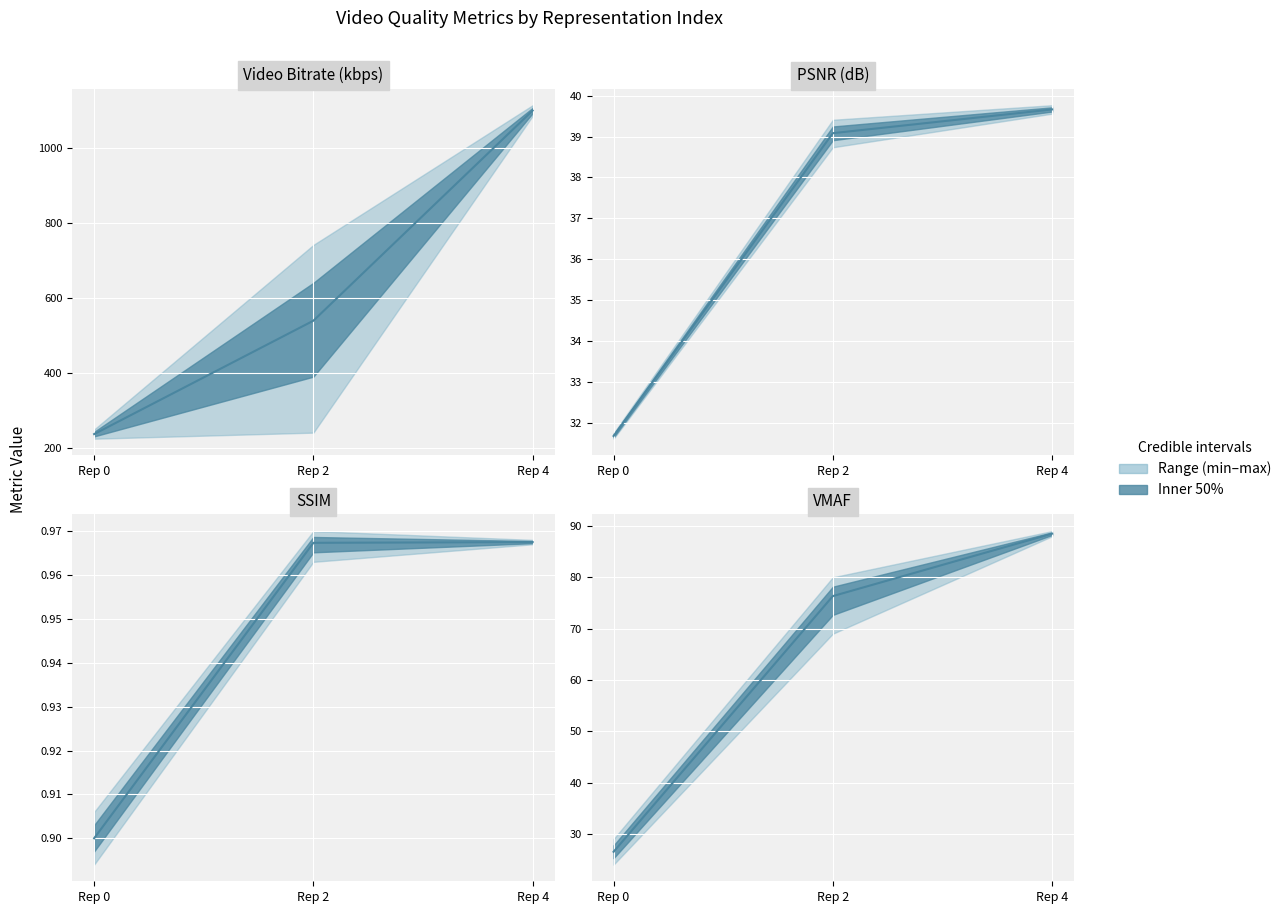

Which label corresponds to the largest value in the chart?

Rep 4